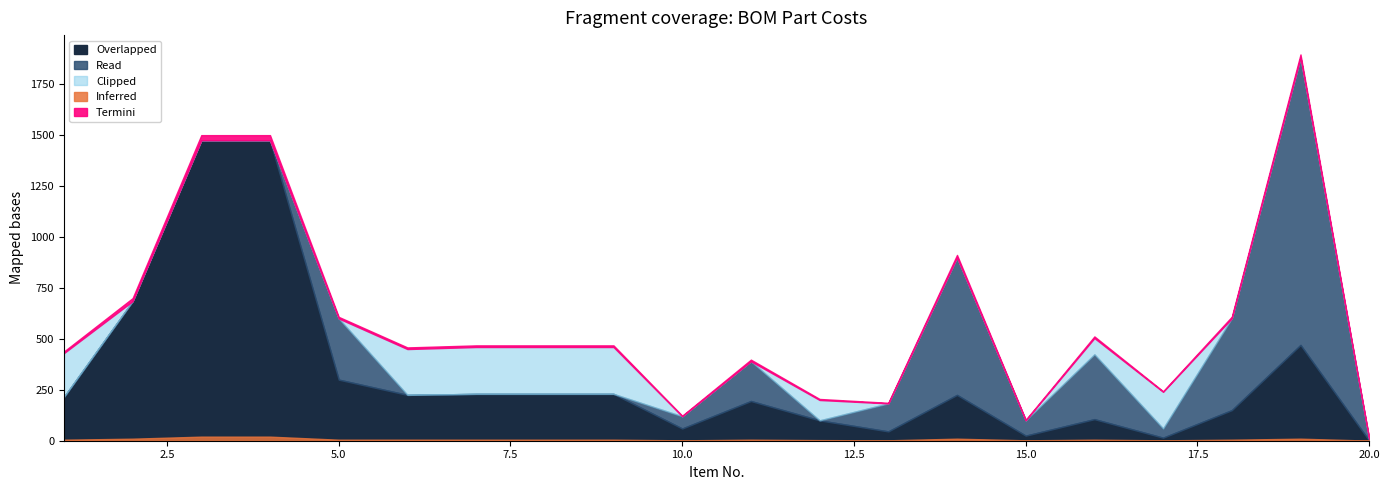

What is the difference between the Overlapped values at 12 and 15?

75.0